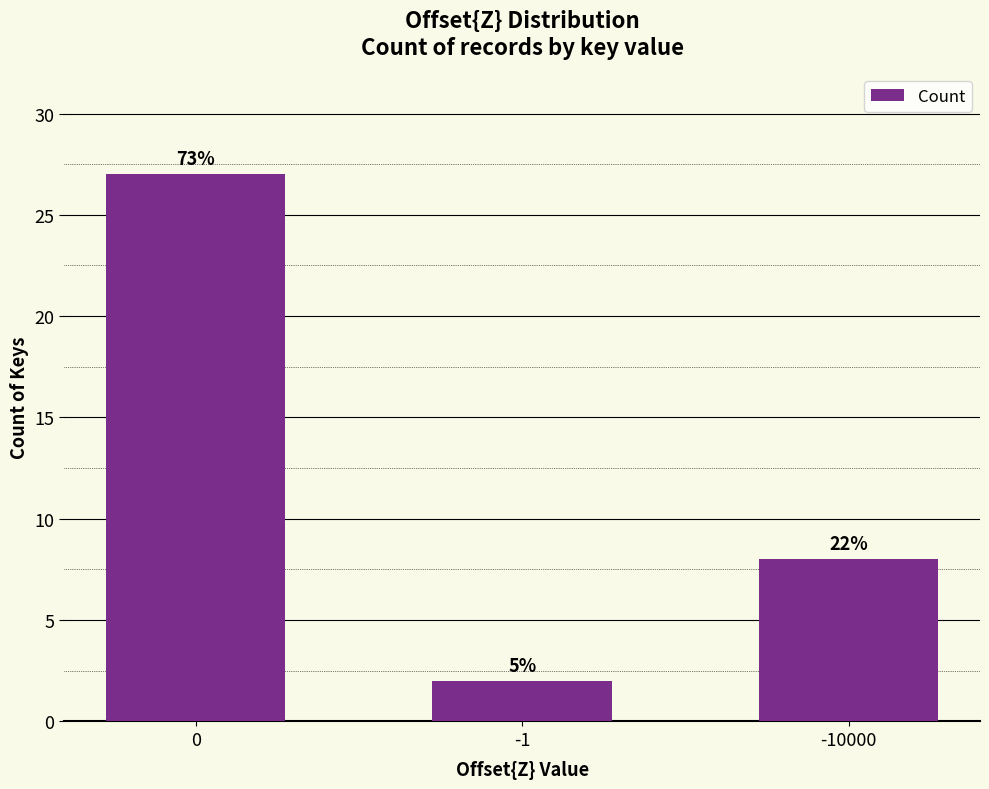

What is the change in value from 0 to -10000?

-19